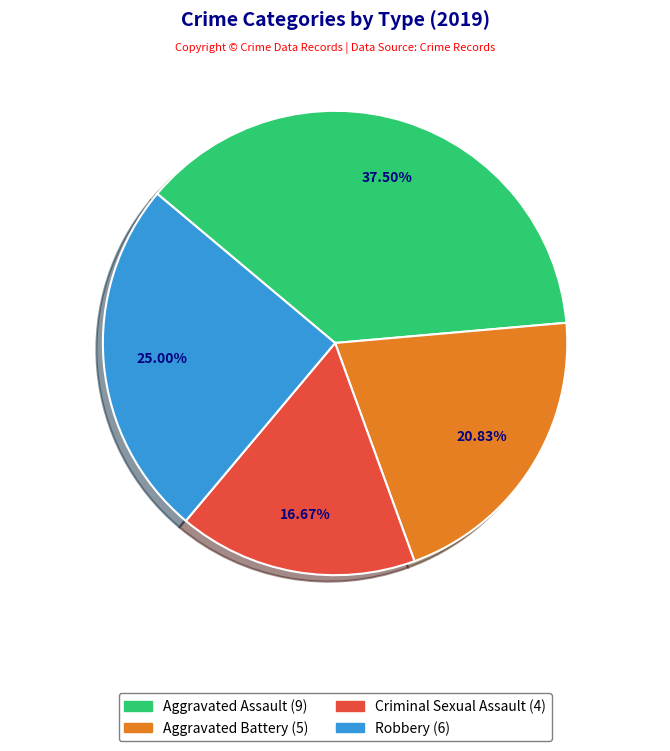

Does any single category account for the majority?

No